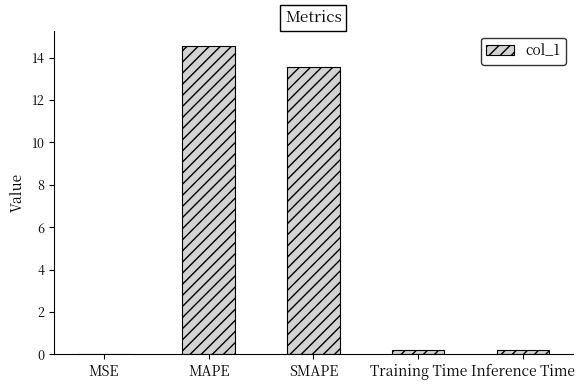

What is the sum of all values?

28.5